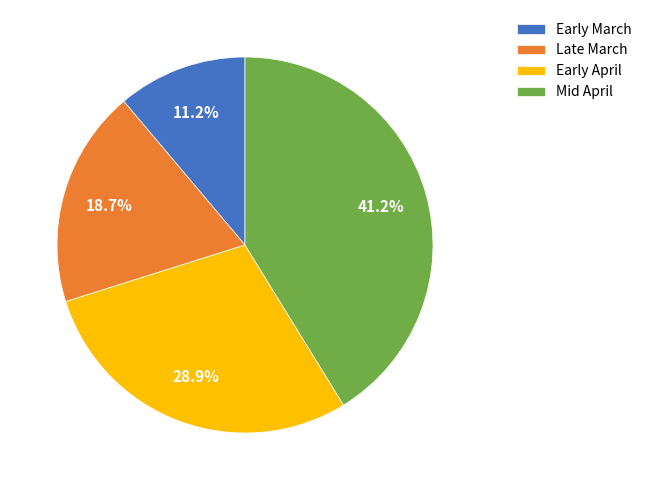

To the nearest percent, what is the difference between the largest and smallest slice percentages?

30%